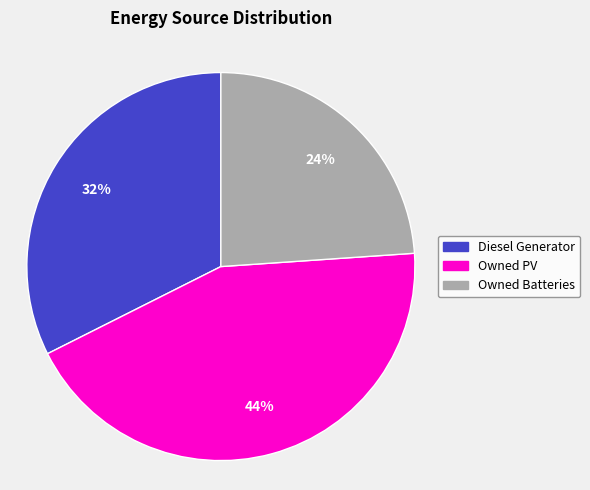

To the nearest percent, what portion does Diesel Generator represent?

32%